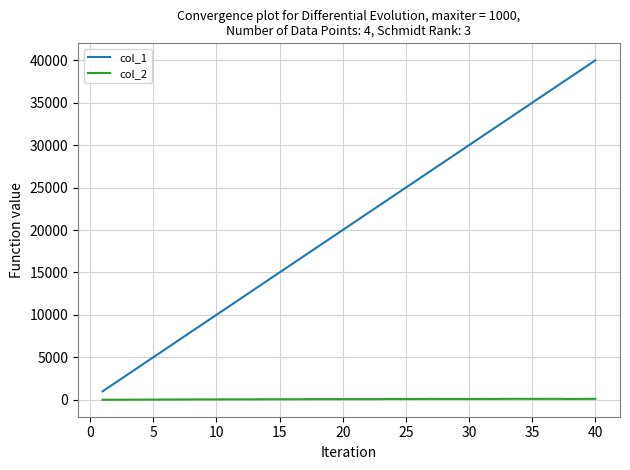

What is the difference between the maximum and minimum values in the col_1 series?

39000.0